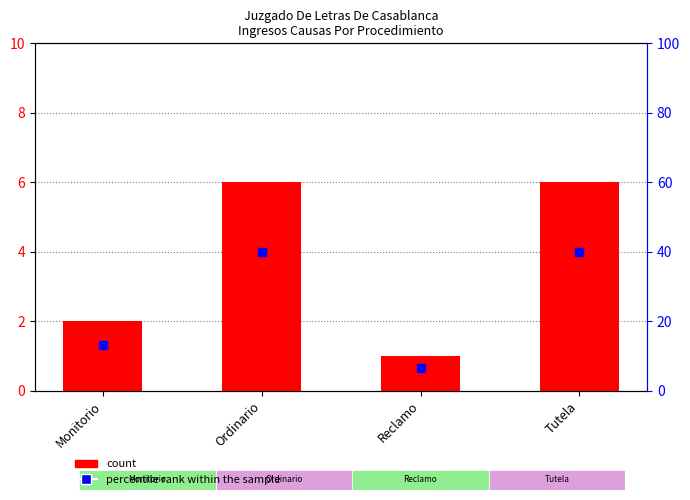

What is the total value across all series at Monitorio?

15.3